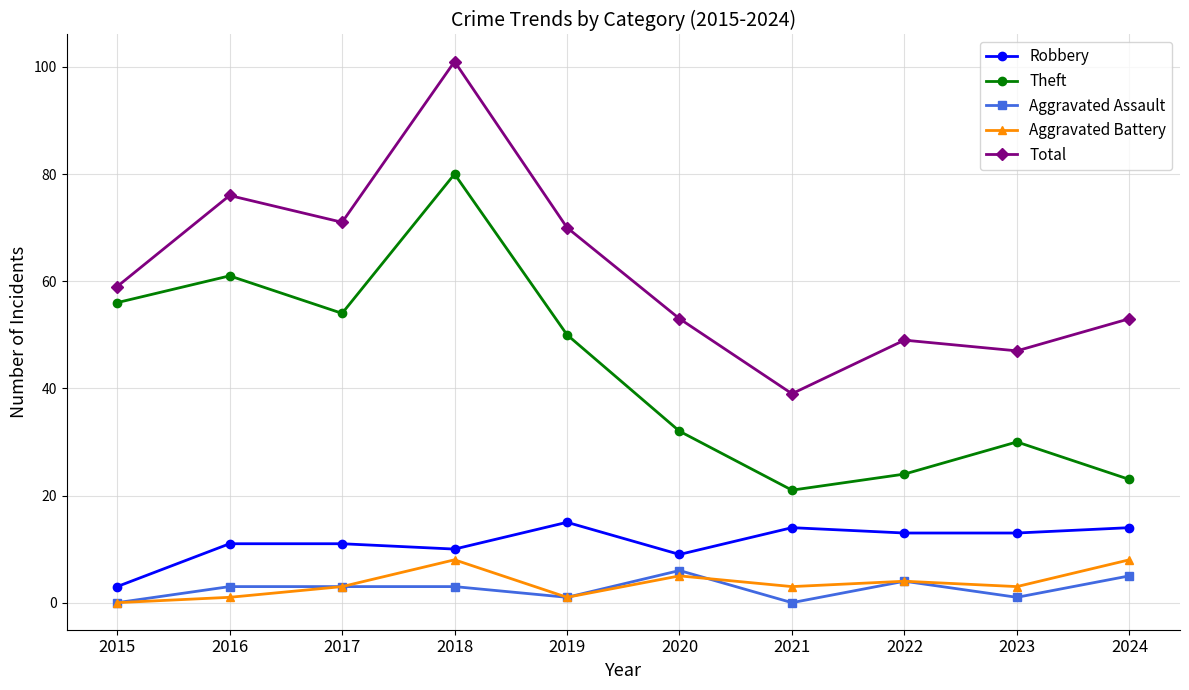

How many lines are shown in the chart?

5